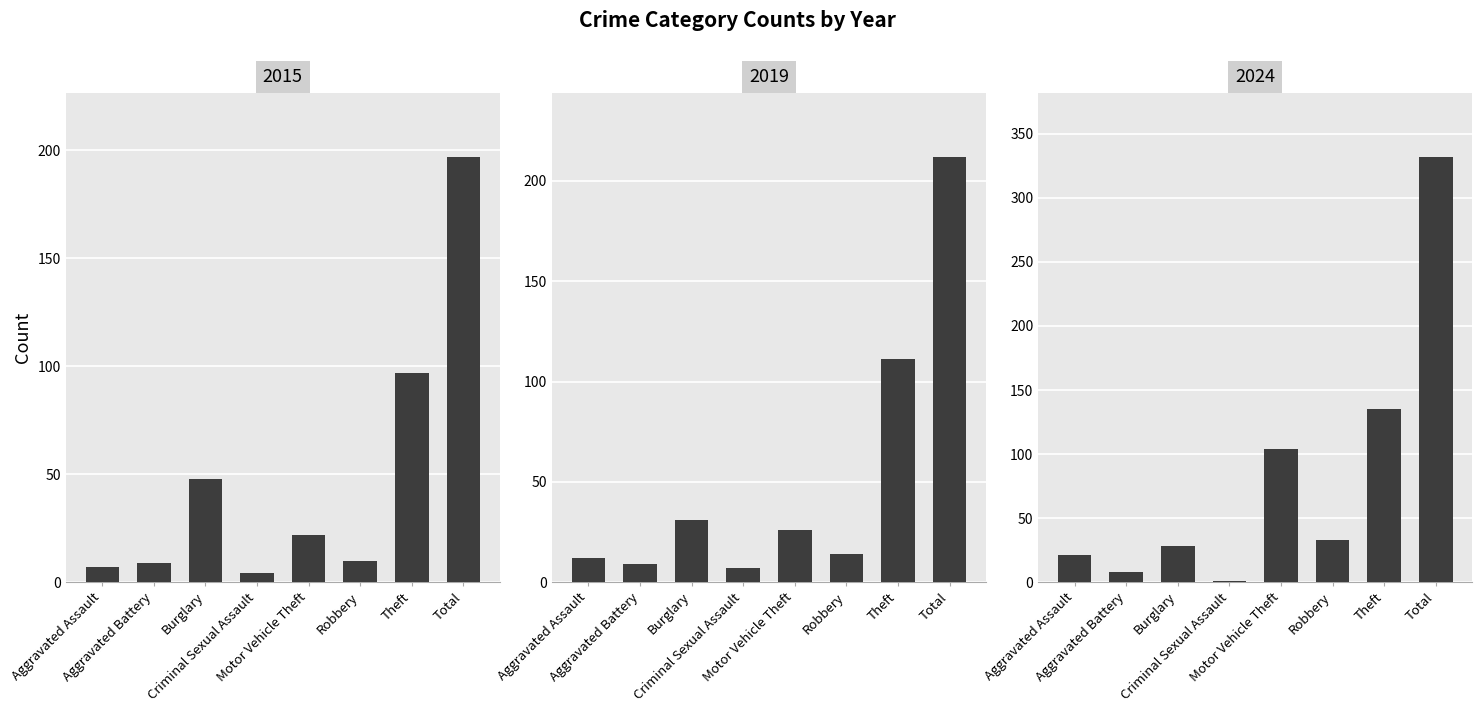

What are all the series names shown in the legend?

2015, 2019, 2024